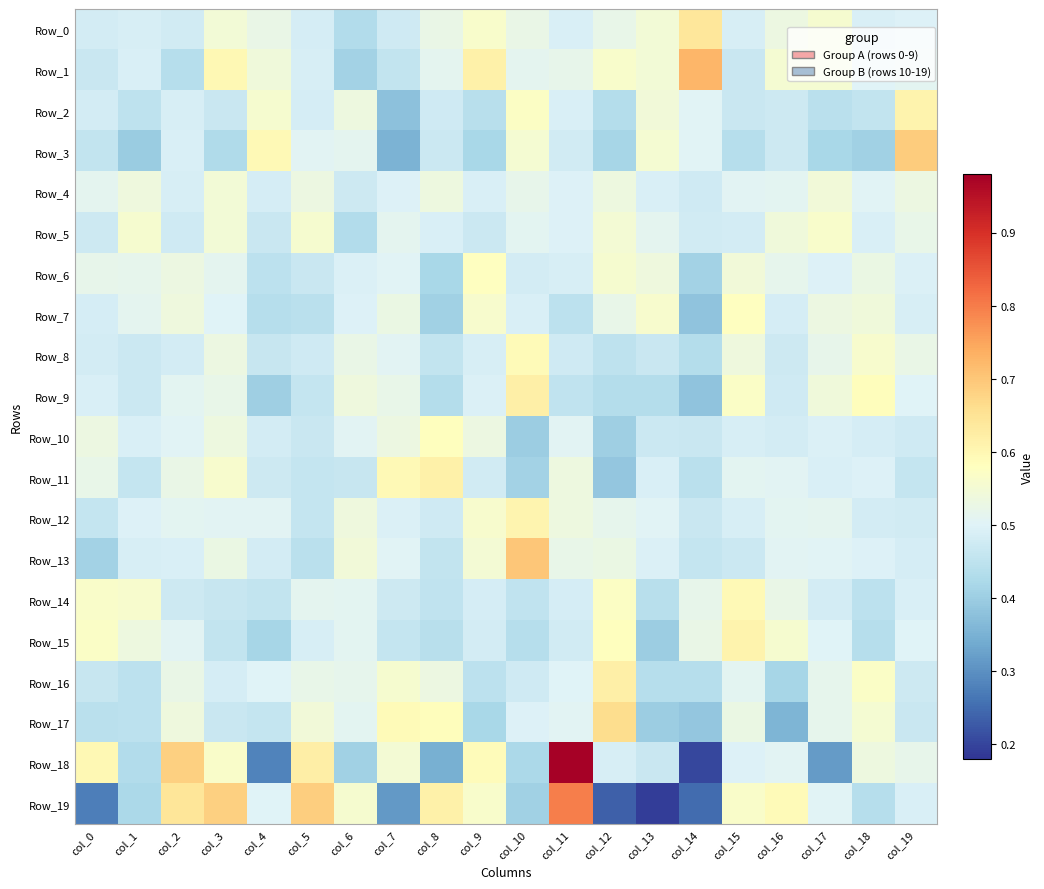

Between col_16 and col_18, which series saw the biggest shift?

Row_17